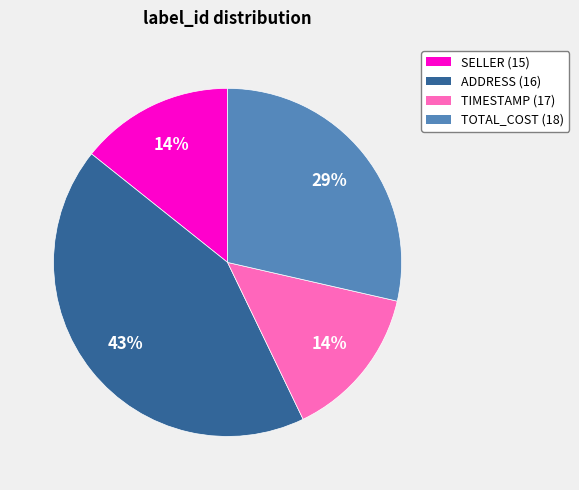

To the nearest percent, what is the difference between the largest and smallest slice percentages?

29%